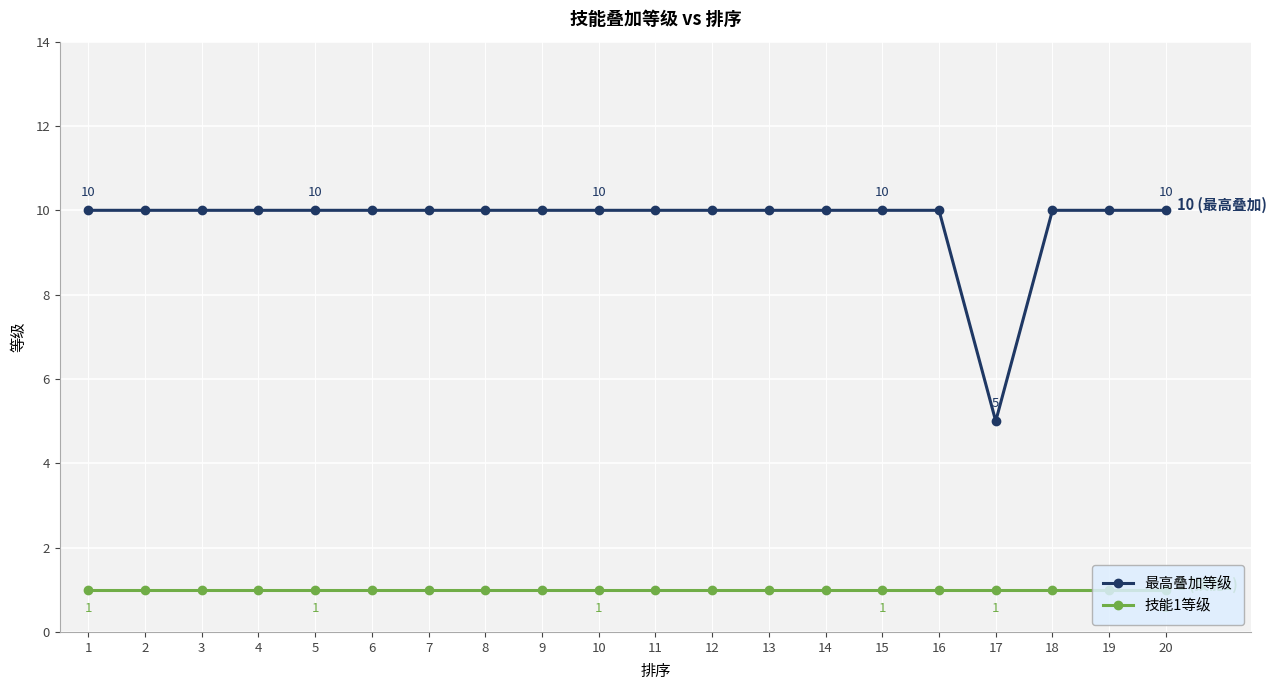

Rank the series by their average value, from highest to lowest.

最高叠加等级, 技能1等级